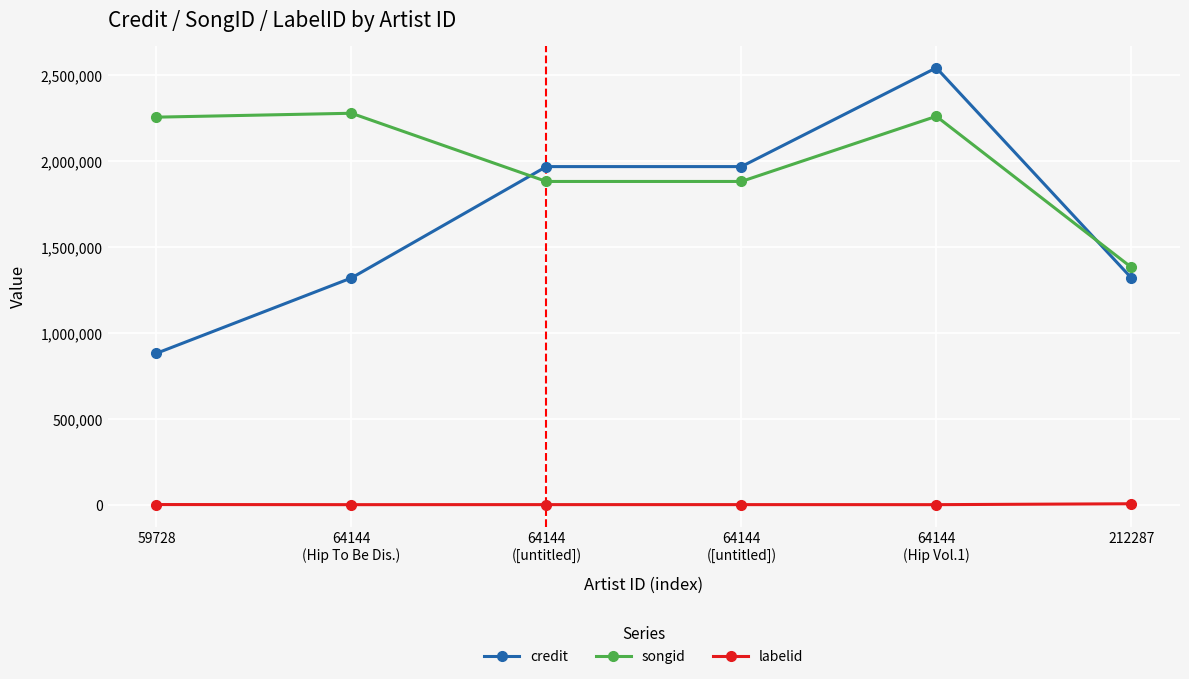

True or false: labelid and songid intersect in this chart.

False